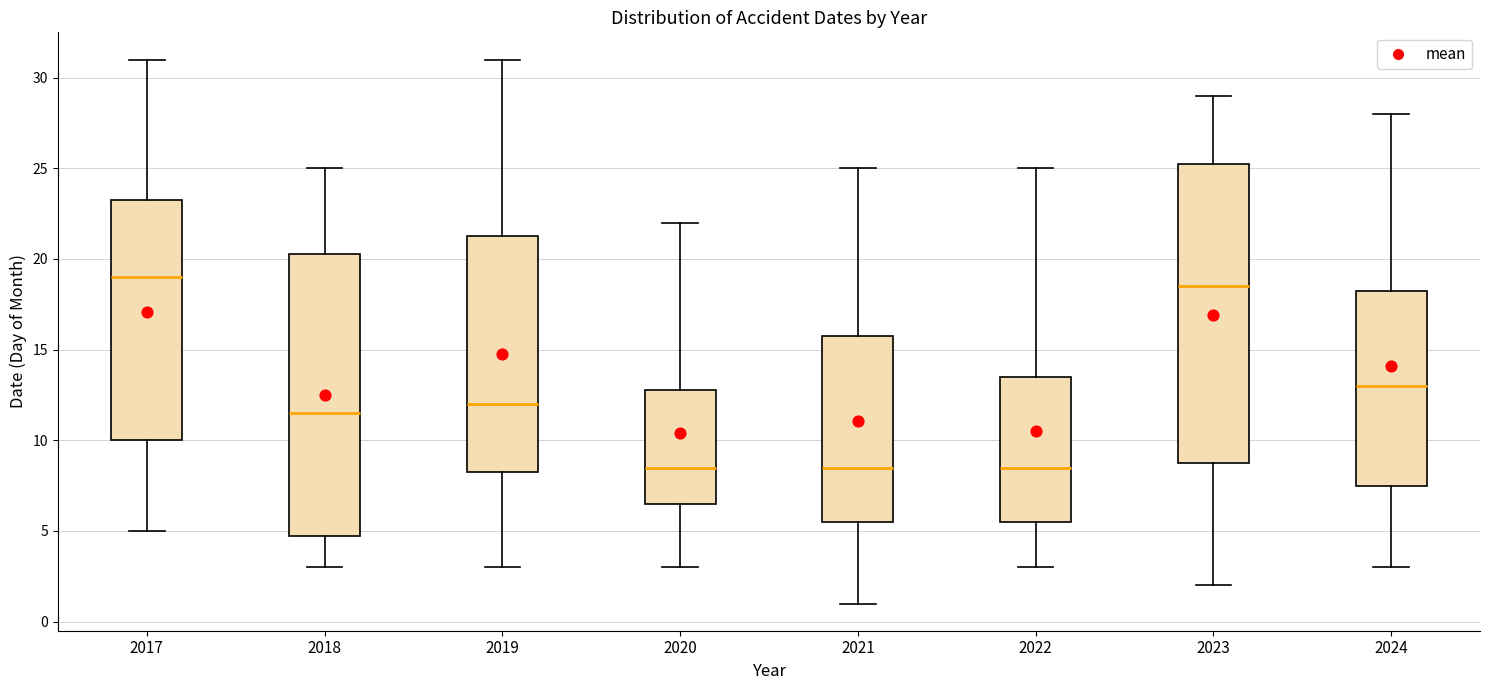

Where does the median line of the box at x = 2024 sit on the y-axis? The values are not printed on the chart, so give them approximately, as read against the axis.

13.0